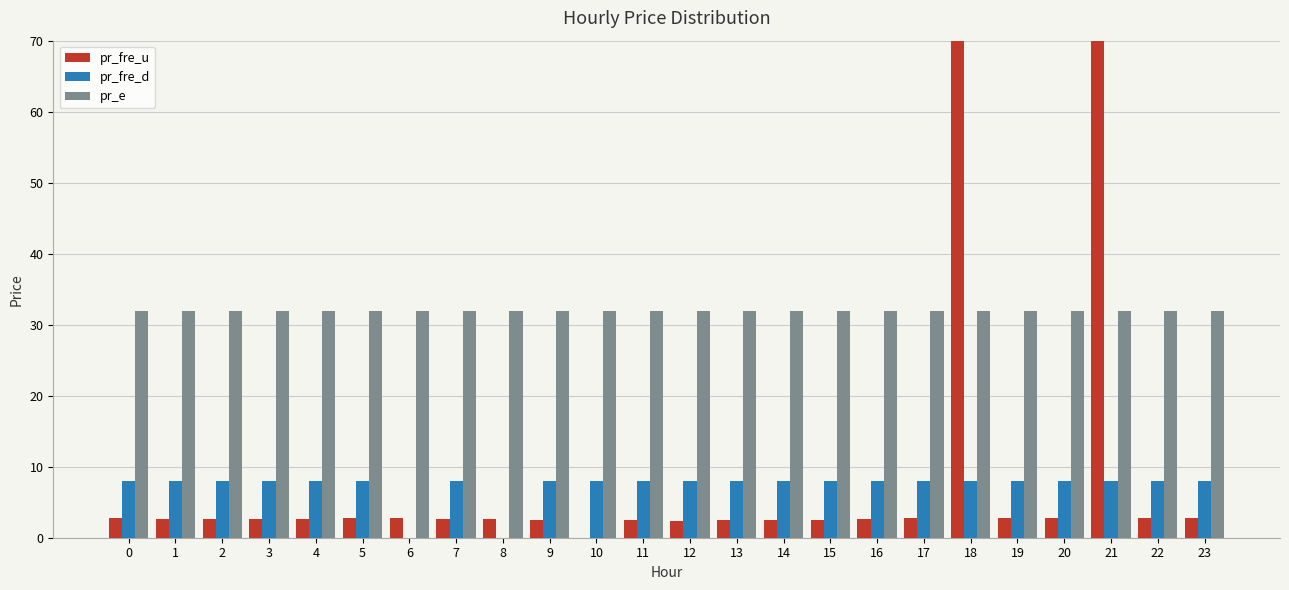

How many groups of bars are there?

24